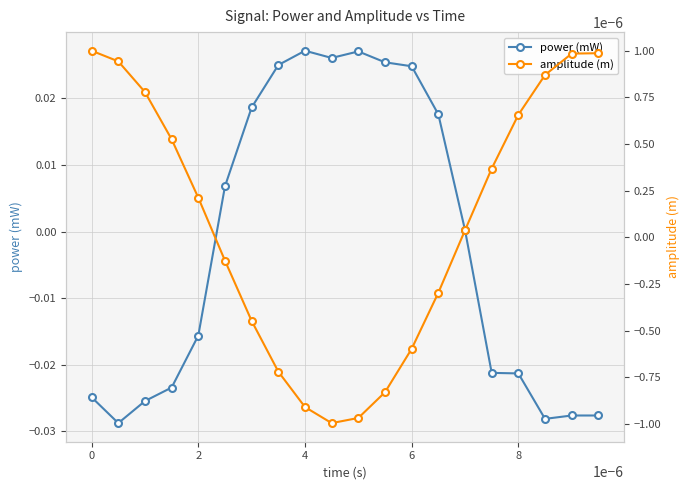

Is this an area chart (filled region under the line)?

No